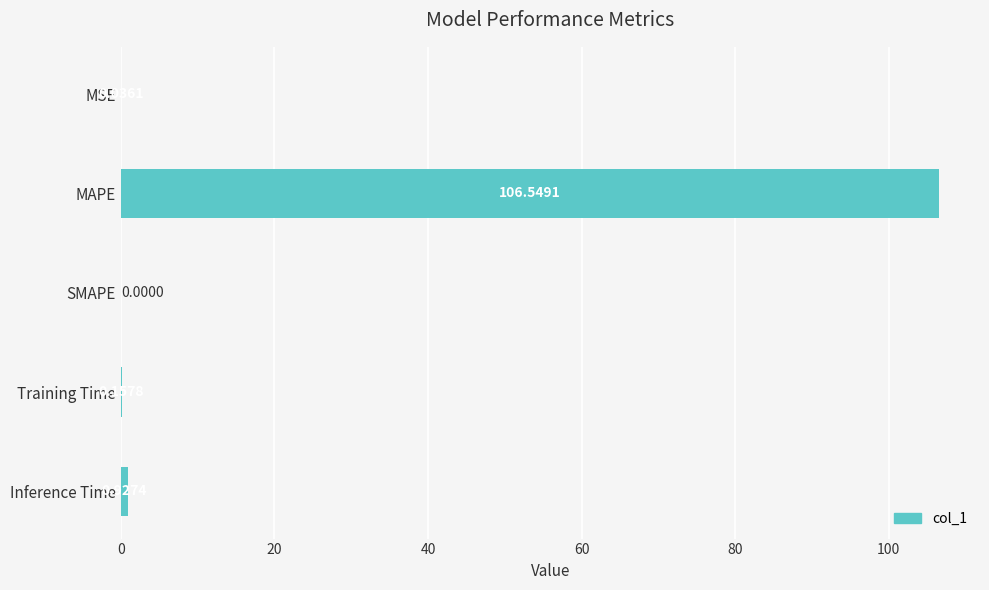

Count the number of values greater than 0.

4